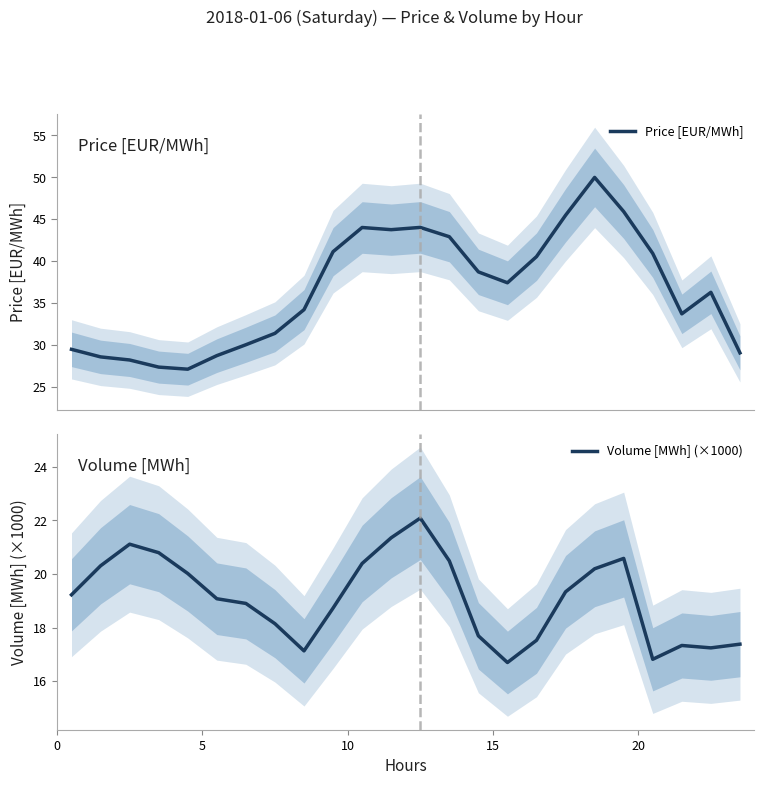

How many lines are shown in the chart?

2